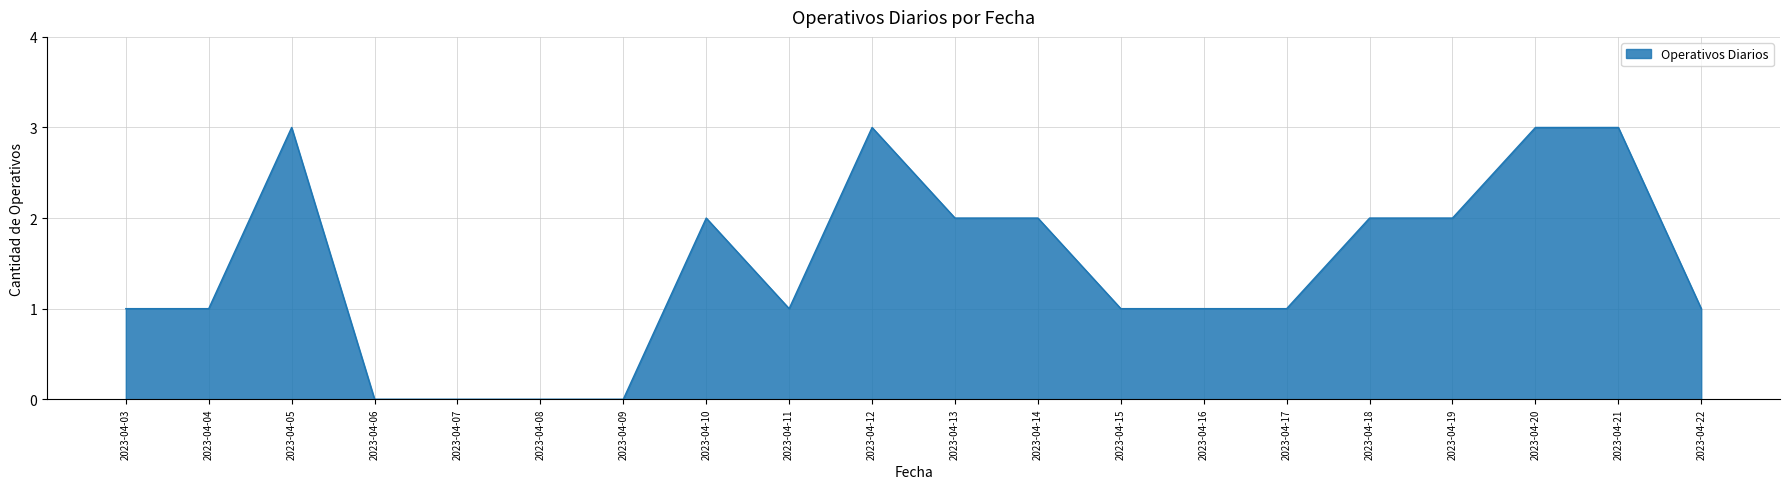

What is the sum of the values at 2023-04-05 and 2023-04-21?

6